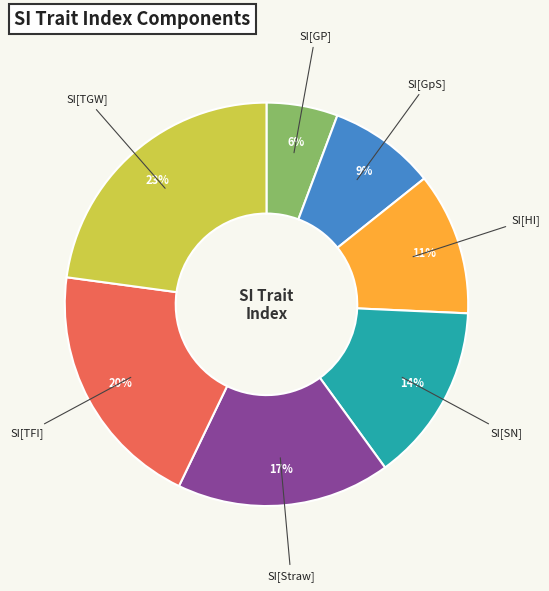

Does any single category account for the majority?

No